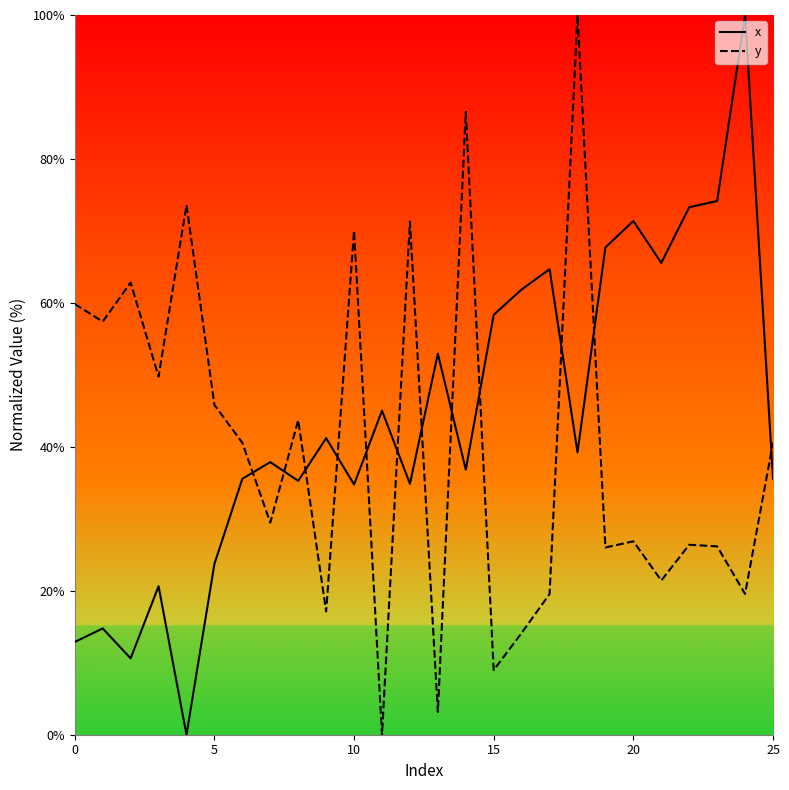

Which series has the largest total across all categories?

x